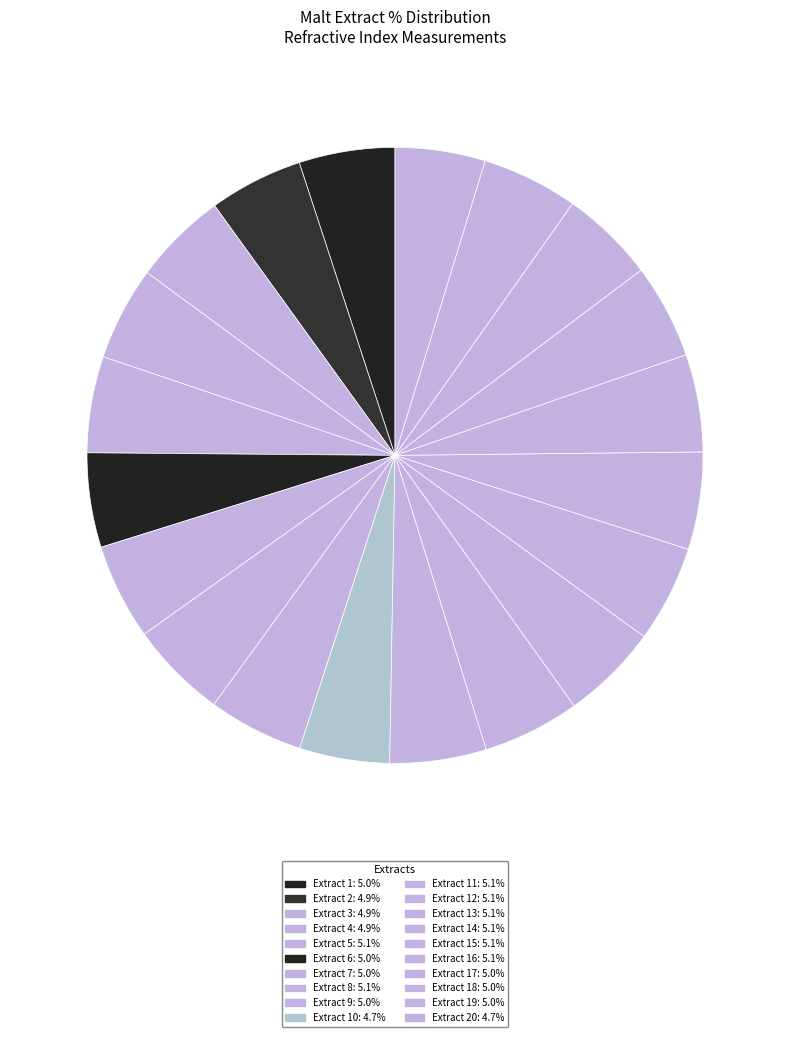

What is the largest slice in the pie chart?

Extract 8